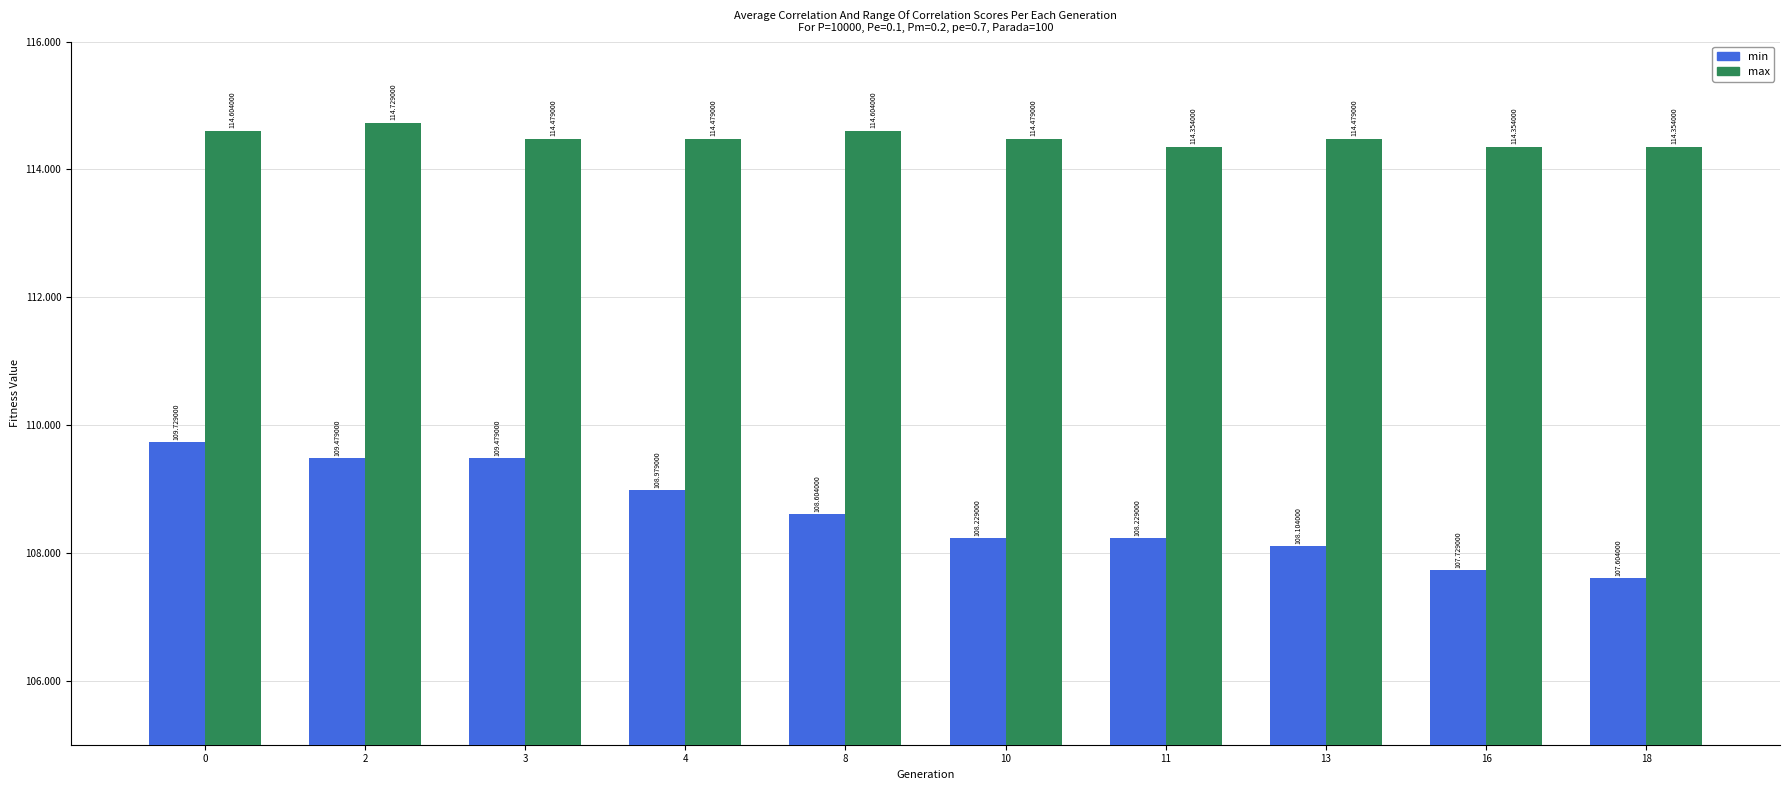

At which category does the chart reach its peak across all series?

2